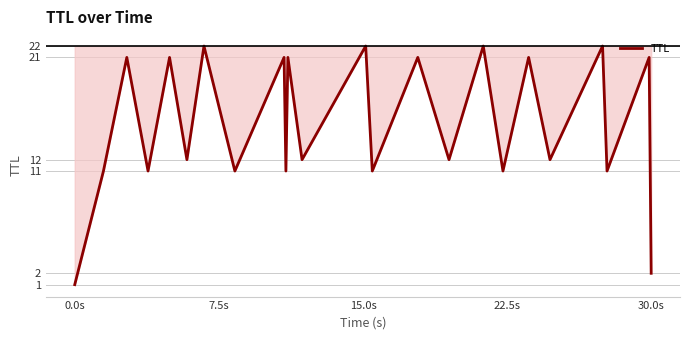

What is the maximum value shown in the chart?

22